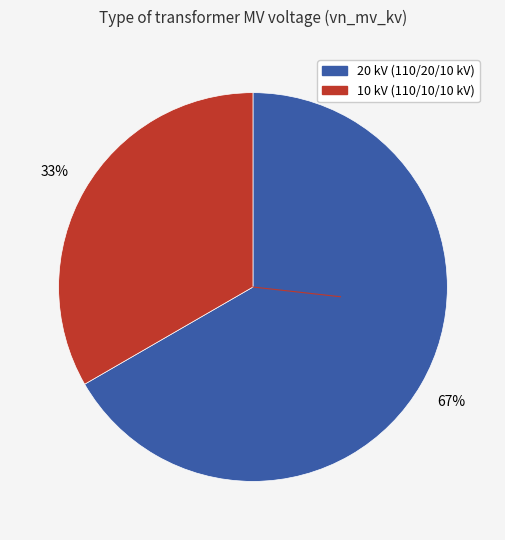

To the nearest percent, what is the average slice percentage?

50%